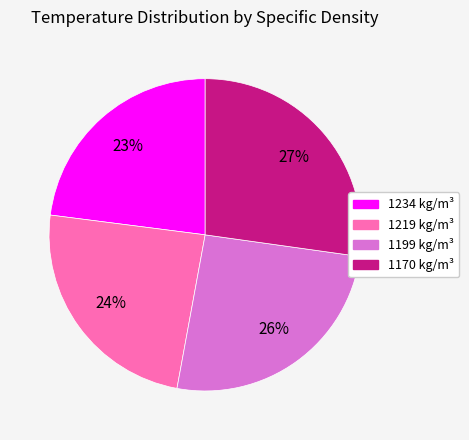

The 1170 kg/m³ slice represents 27% of the pie. True or false?

True